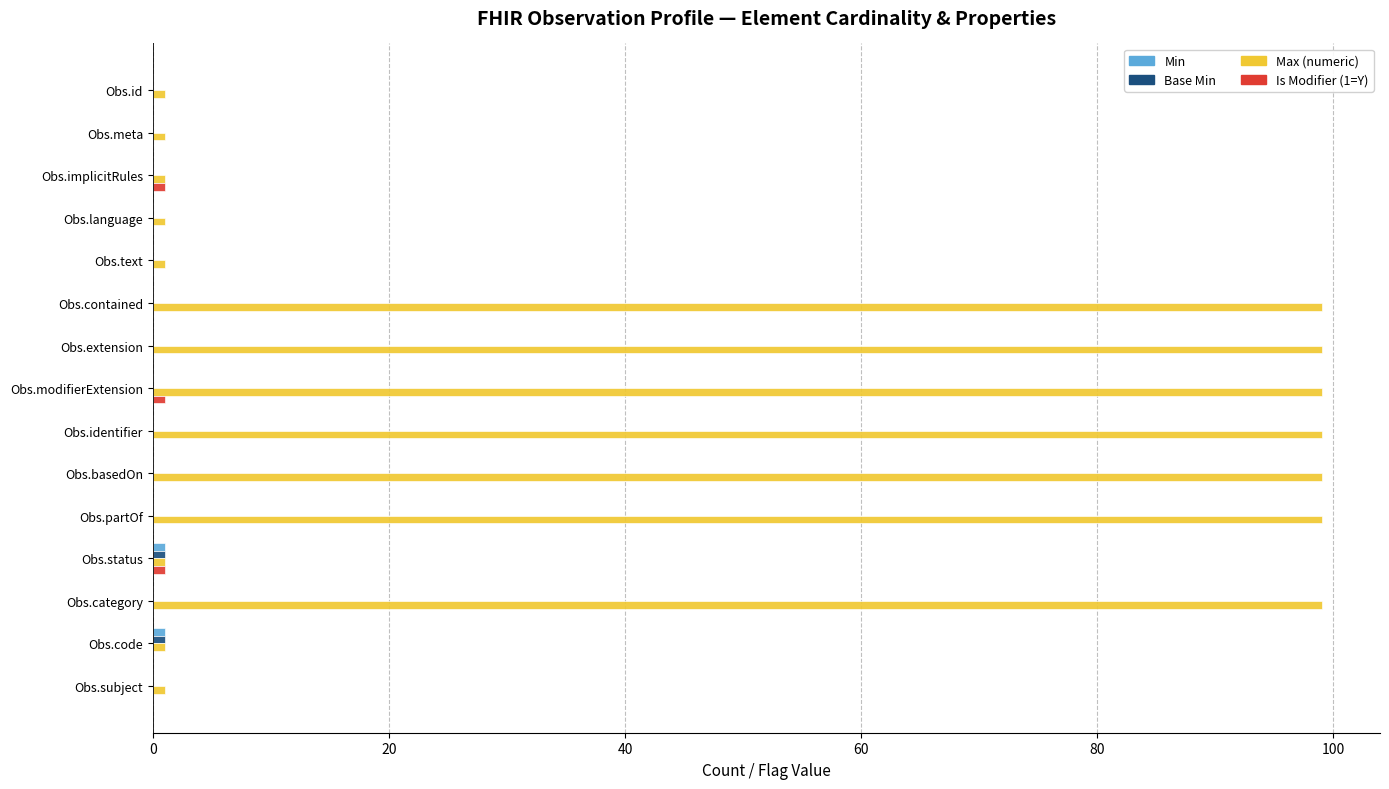

Which series changed the most between Obs.text and Obs.contained?

Max (numeric)